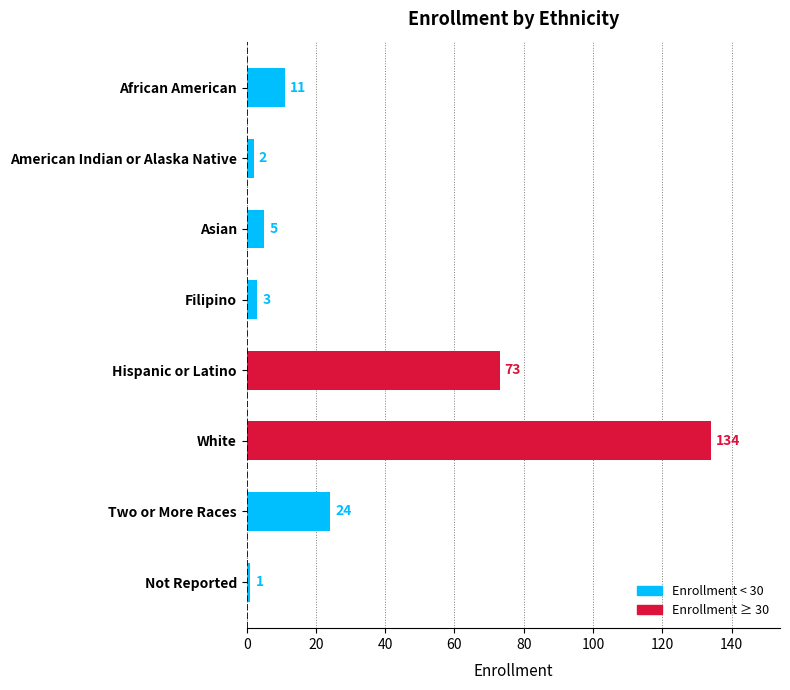

True or false: the data shows 5 at Asian.

True